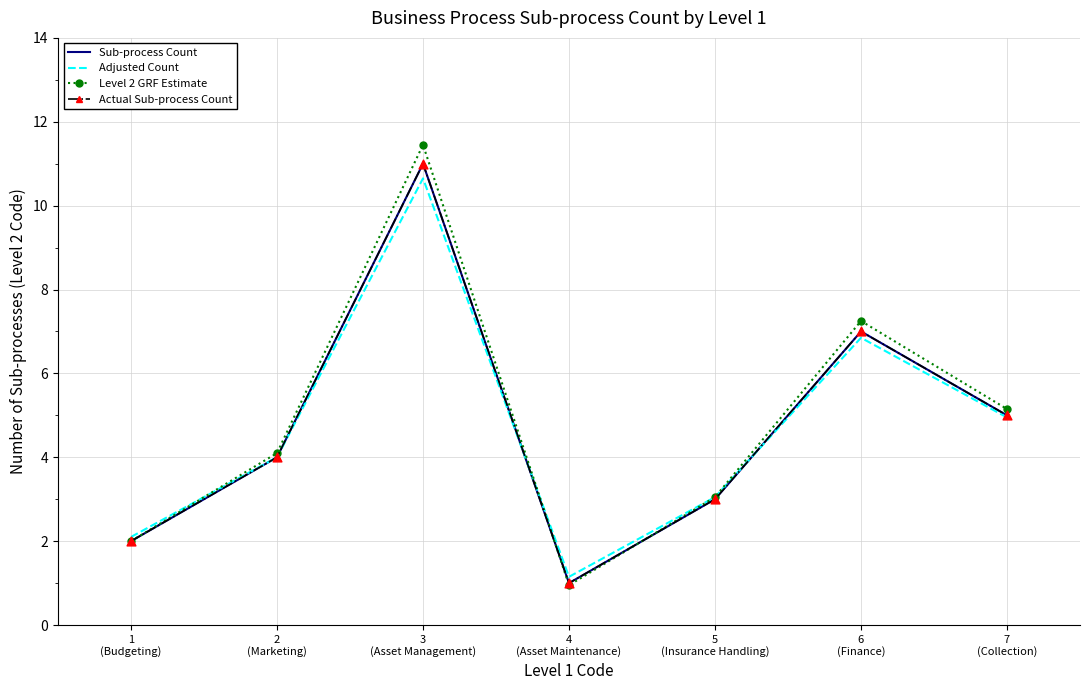

At how many categories does at least one series exceed 4?

4